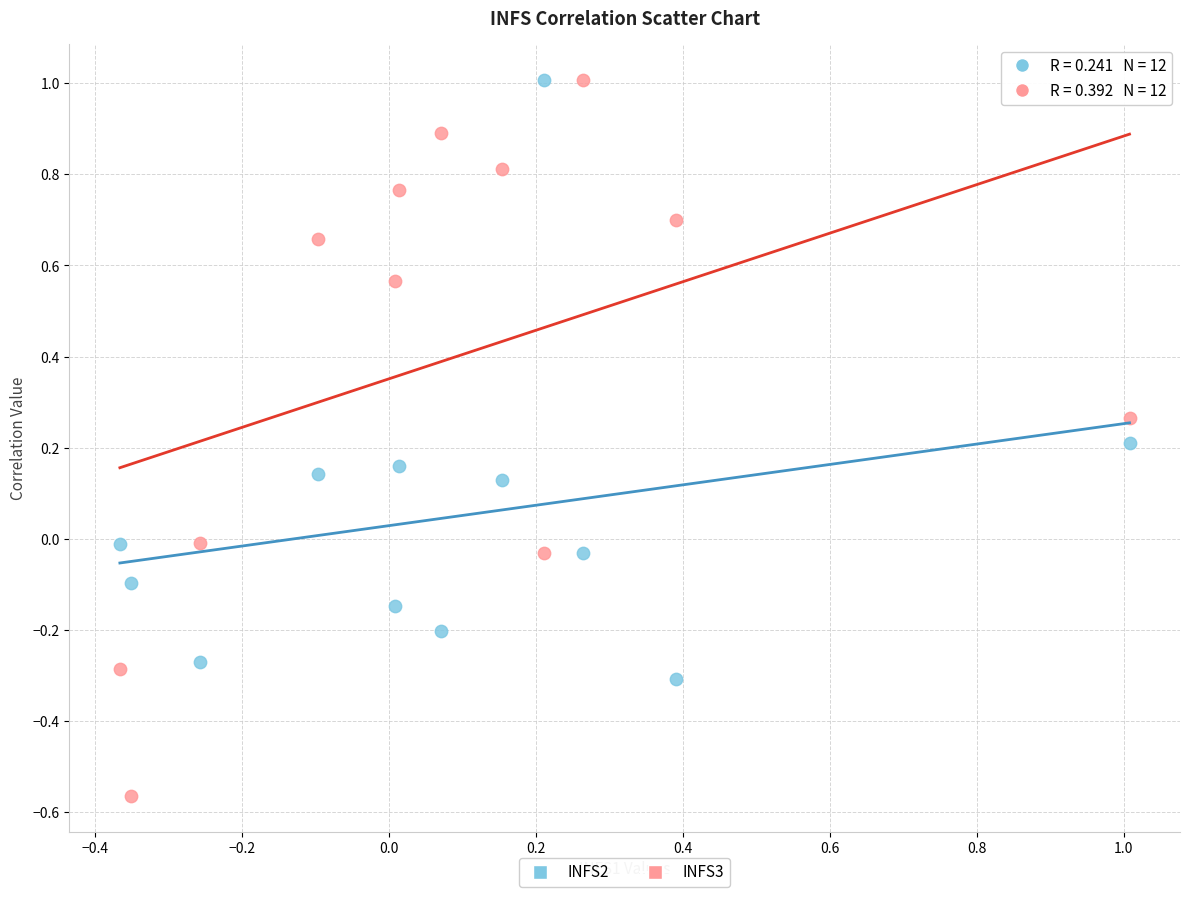

Across all data points, what is the range of Y values (max minus min)?

1.6